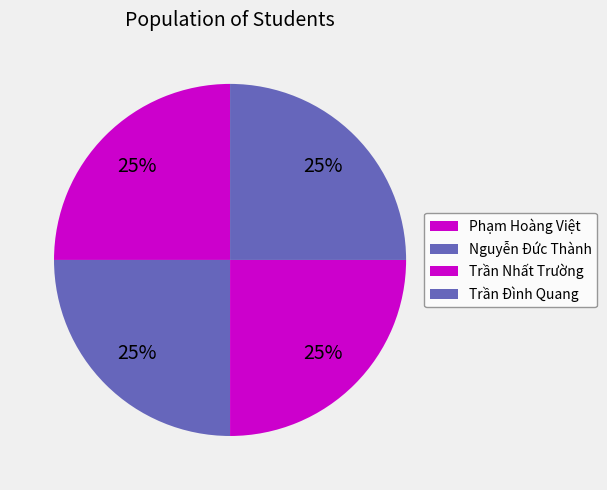

How much of the chart is everything except Trần Nhất Trường?

75.0%